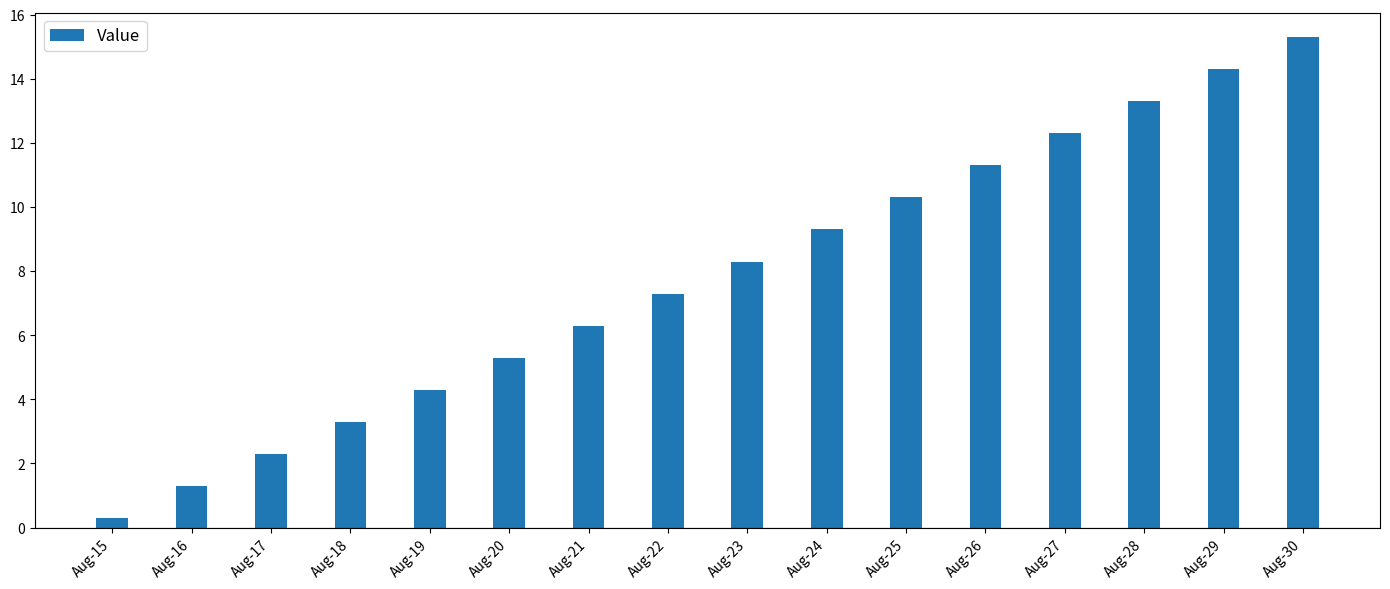

What is the average value?

7.8